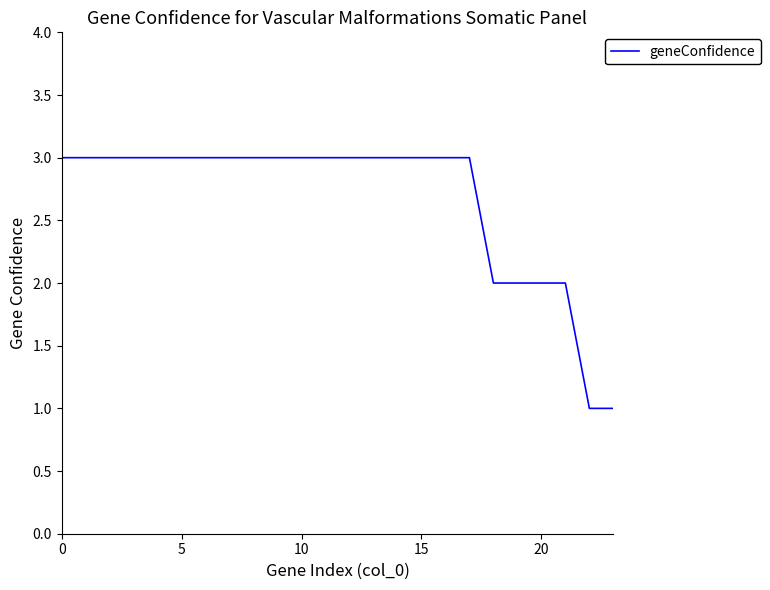

What is the maximum value shown in the chart?

3